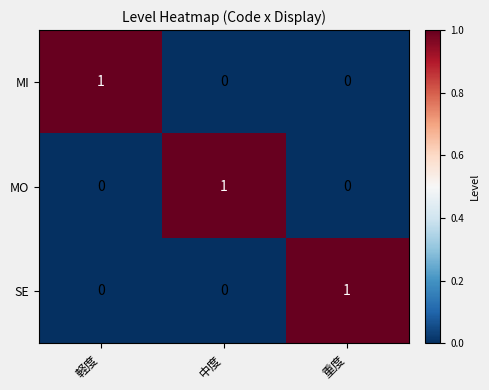

The value of MO at 重度 is 0. True or false?

True